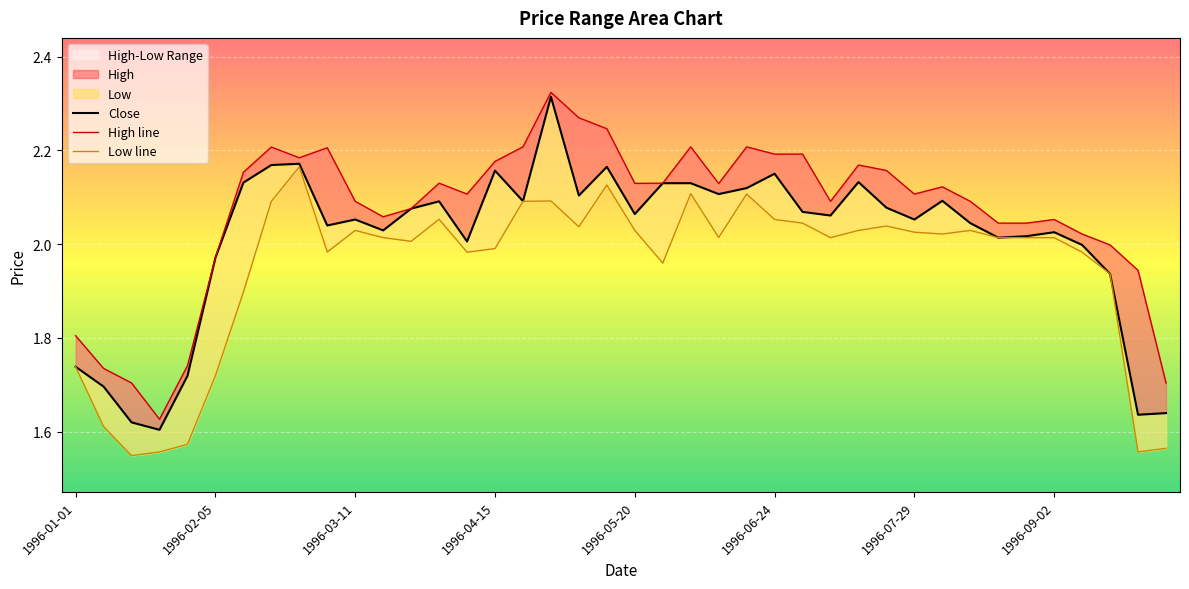

True or false: Close has more than 2 interior local peaks.

True